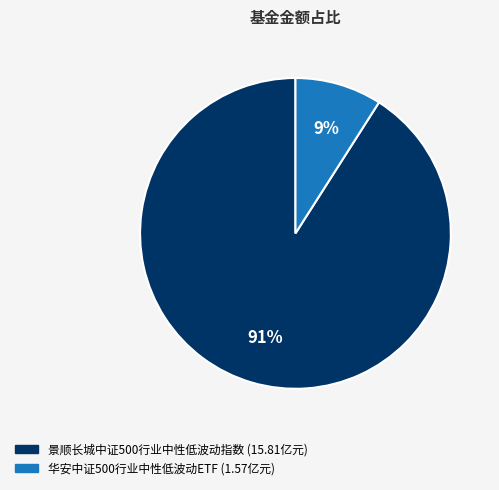

Rank the categories by value from highest to lowest.

景顺长城中证500行业中性低波动指数, 华安中证500行业中性低波动ETF